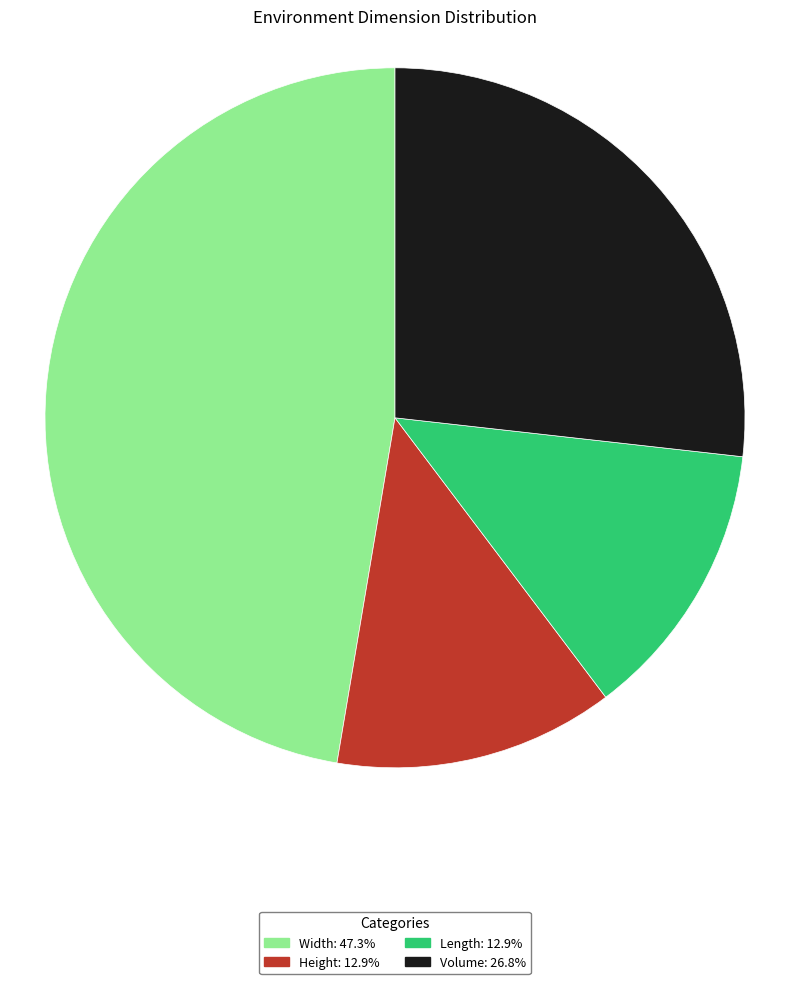

Is there a majority slice in this chart?

No